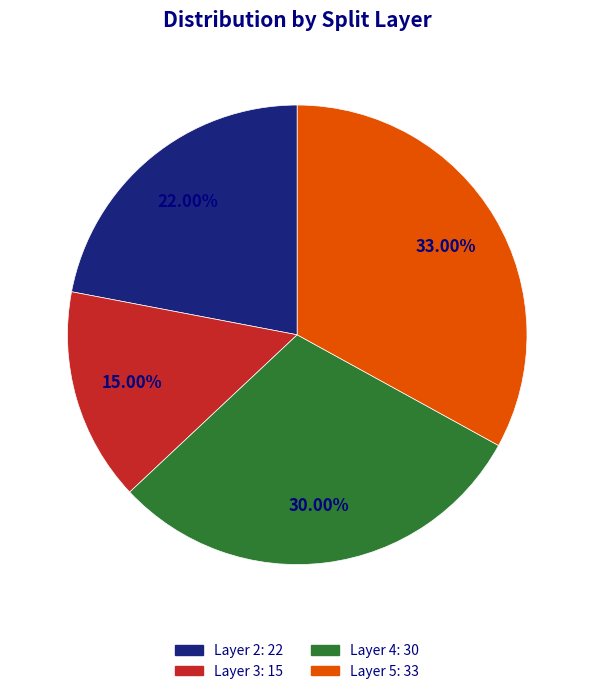

Is there any slice that represents more than half of the pie?

No